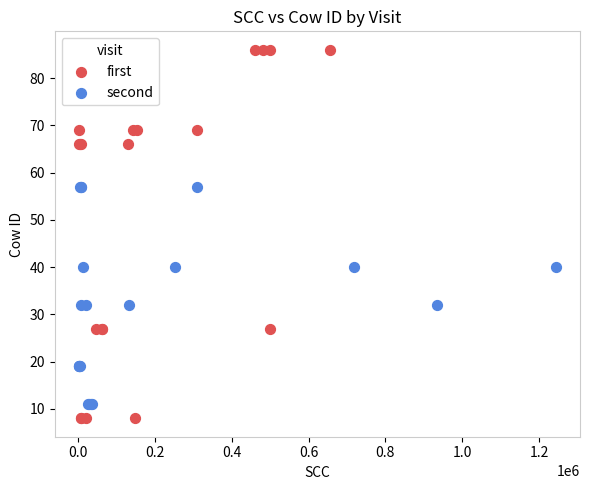

Which series contains the highest Y value?

first